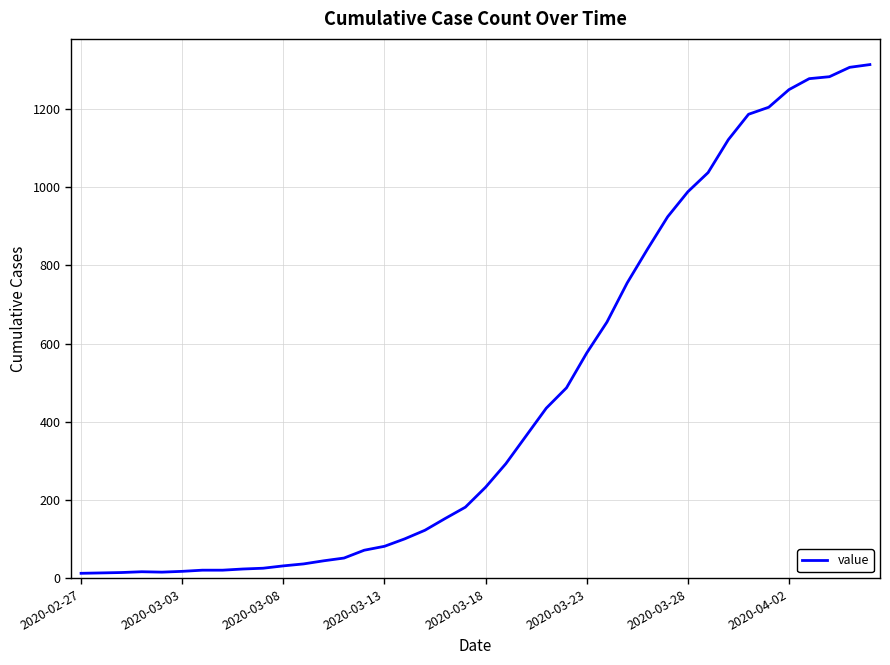

What is the maximum value shown in the chart?

1313